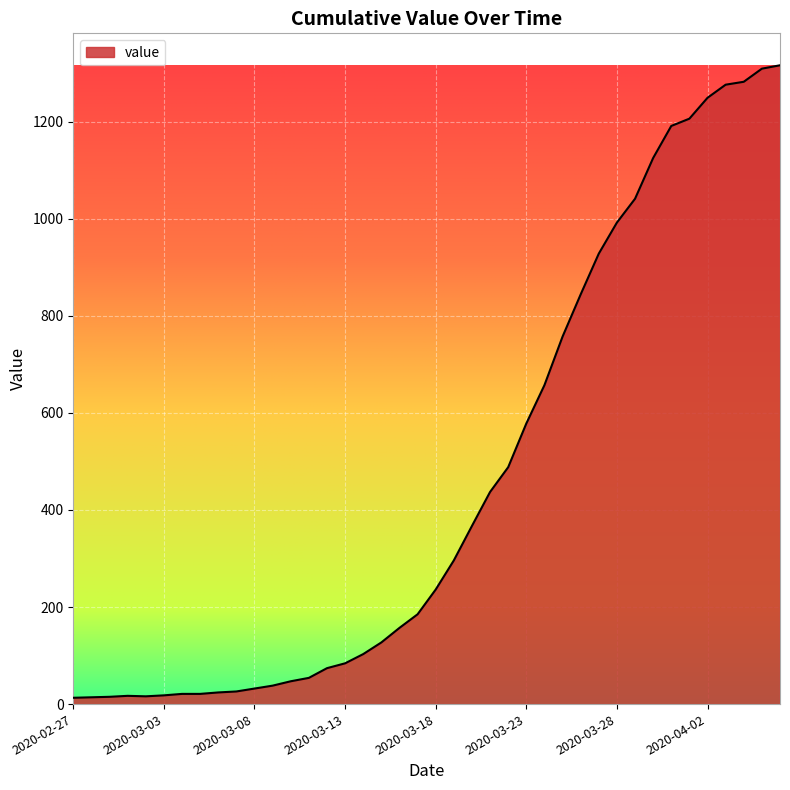

How many points are higher than both their immediate neighbors (excluding endpoints)?

1